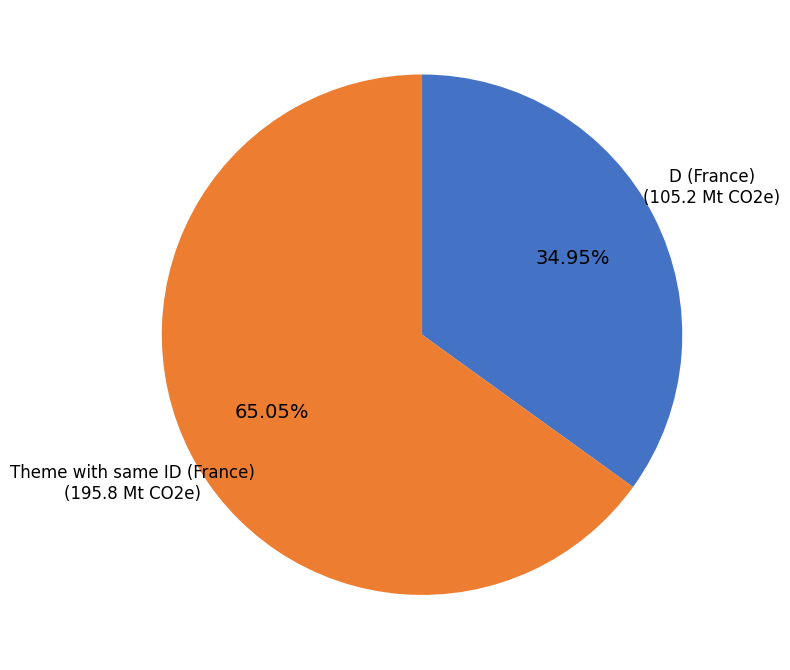

To the nearest percent, what is the average slice percentage?

50%